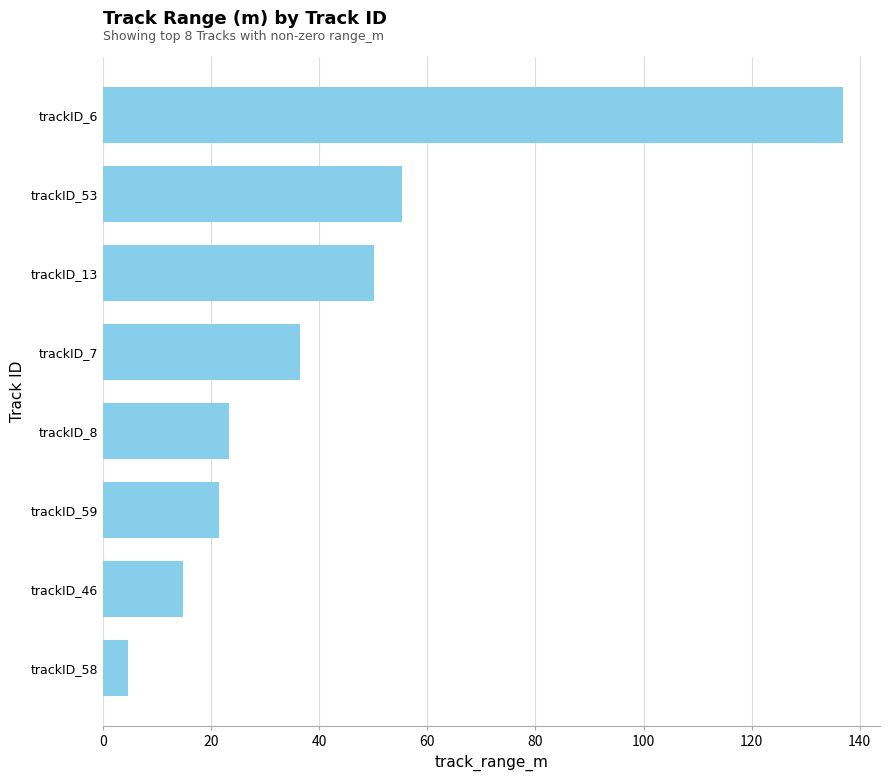

What is the greatest value displayed?

136.9